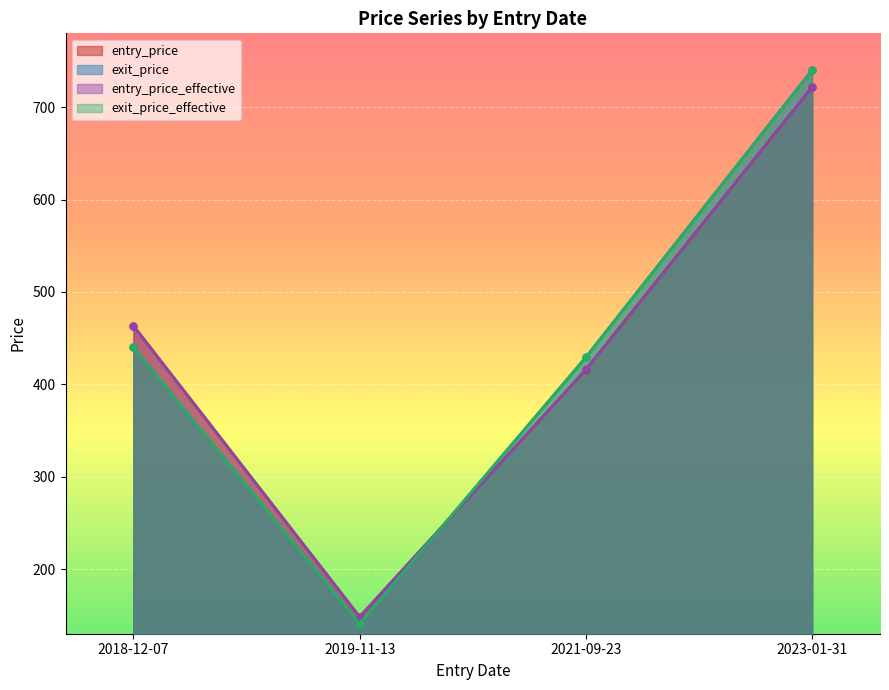

What is the smallest value displayed?

140.7